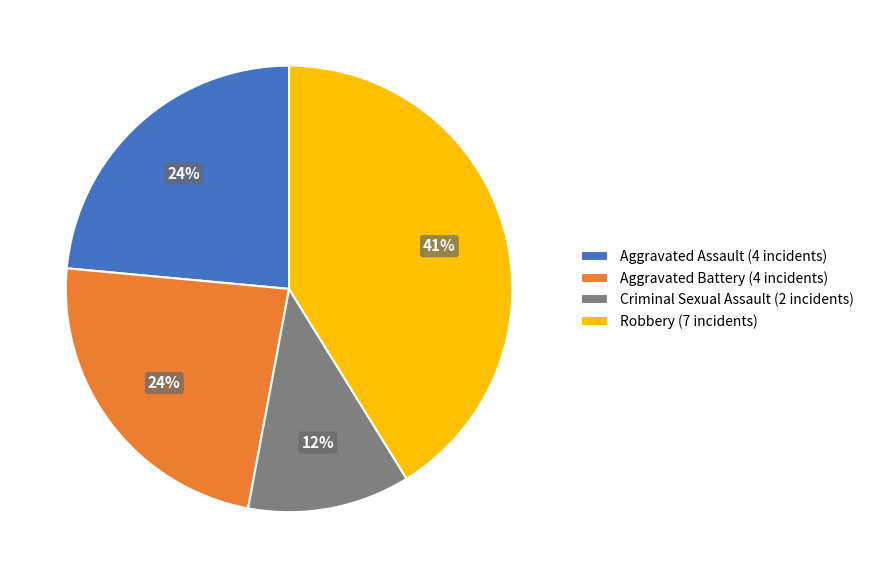

To the nearest percent, what is the difference between the largest and smallest slice percentages?

29%